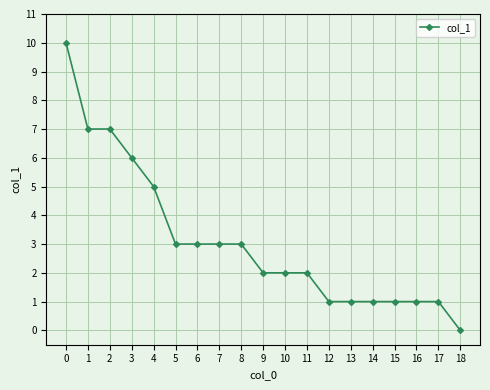

Which category has the lowest value across all series?

18